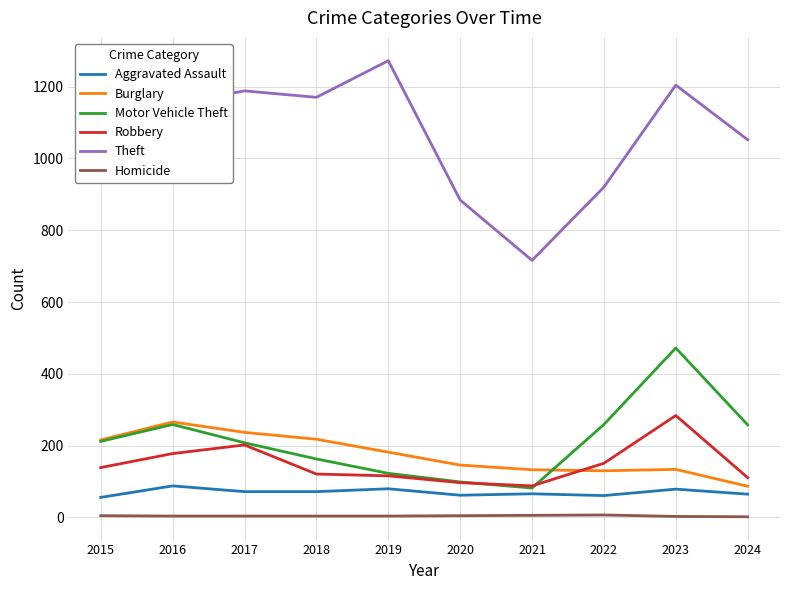

True or false: Theft and Burglary cross at least once.

False